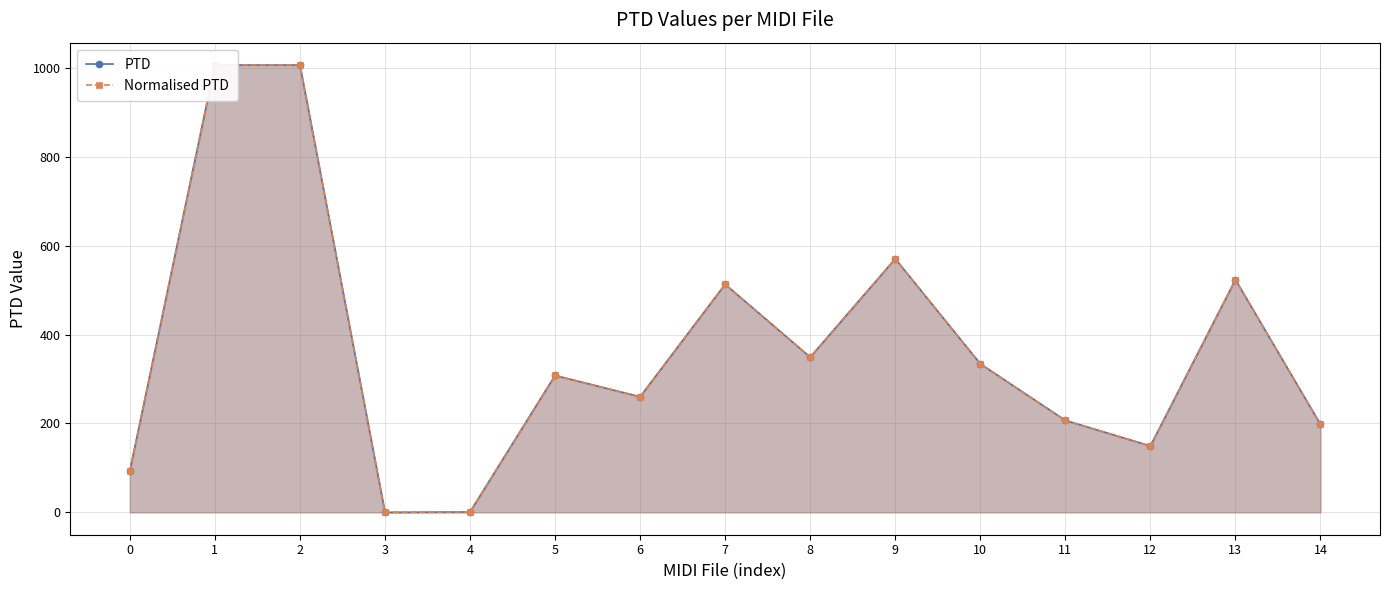

True or false: Normalised PTD and PTD cross at least once.

False